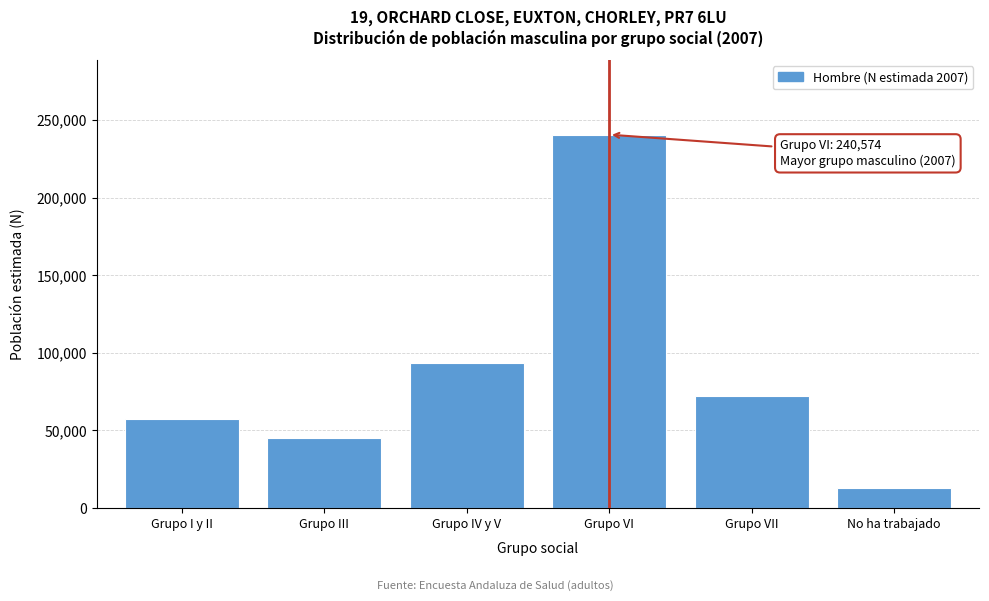

Reading right to left, transcribe all the data shown in this chart.

No ha trabajado=12694	Grupo VII=72471	Grupo VI=240574	Grupo IV y V=93233	Grupo III=44881	Grupo I y II=57163